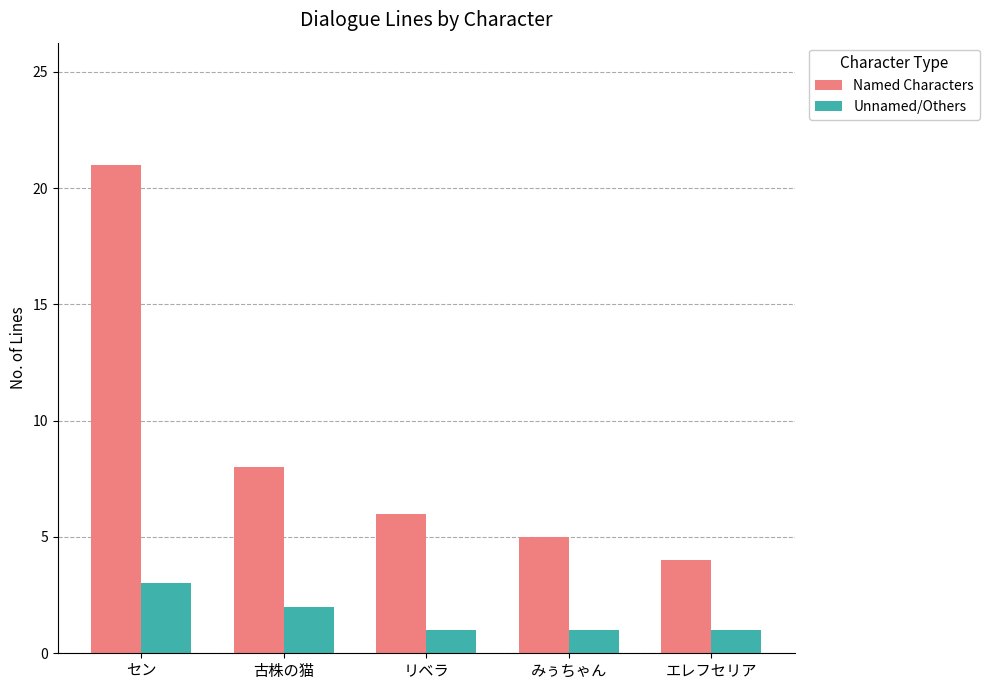

Which category has the highest value in the Unnamed/Others series?

セン